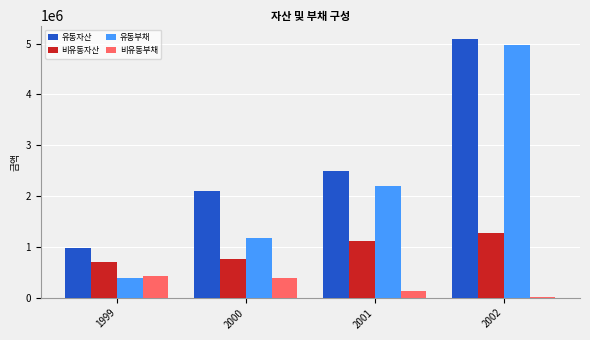

The value of 유동자산 at 2000 is 631872. True or false?

False